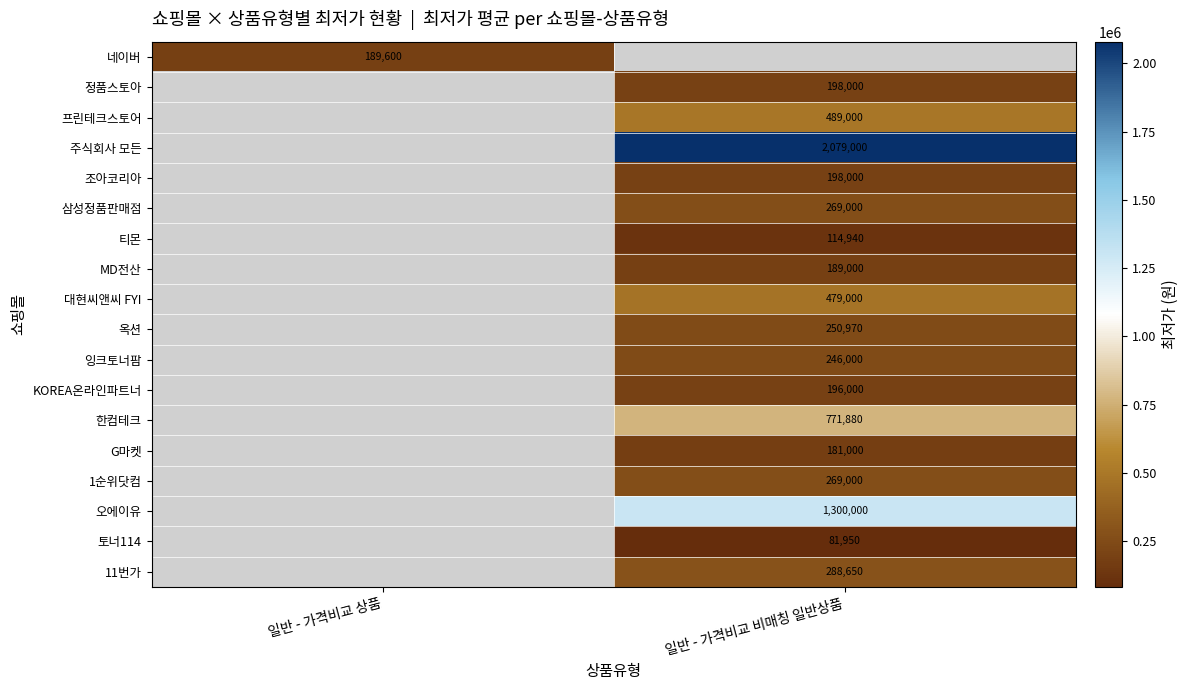

Is the value of 네이버 at 일반 - 가격비교 상품 greater than the value of 삼성정품판매점 at 일반 - 가격비교 비매칭 일반상품?

No